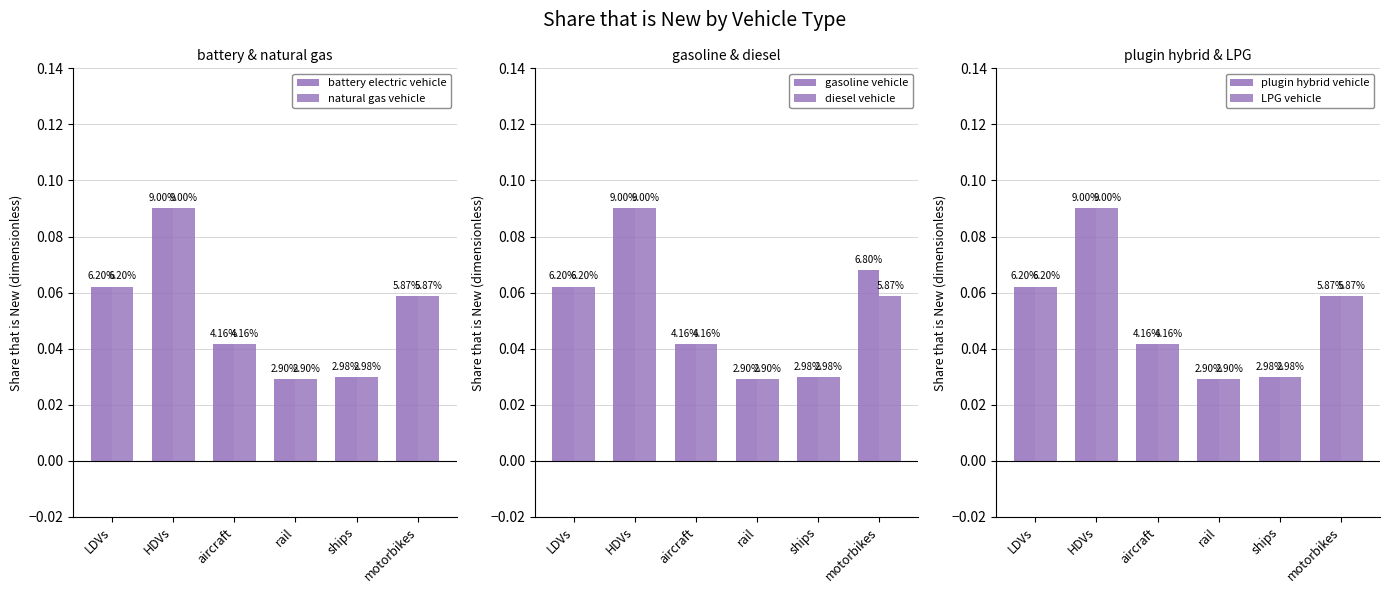

Reading left to right, list all the values displayed in this chart.

battery electric vehicle: LDVs=0.1	HDVs=0.1	aircraft=0.0	rail=0.0	ships=0.0	motorbikes=0.1
natural gas vehicle: LDVs=0.1	HDVs=0.1	aircraft=0.0	rail=0.0	ships=0.0	motorbikes=0.1
gasoline vehicle: LDVs=0.1	HDVs=0.1	aircraft=0.0	rail=0.0	ships=0.0	motorbikes=0.1
diesel vehicle: LDVs=0.1	HDVs=0.1	aircraft=0.0	rail=0.0	ships=0.0	motorbikes=0.1
plugin hybrid vehicle: LDVs=0.1	HDVs=0.1	aircraft=0.0	rail=0.0	ships=0.0	motorbikes=0.1
LPG vehicle: LDVs=0.1	HDVs=0.1	aircraft=0.0	rail=0.0	ships=0.0	motorbikes=0.1